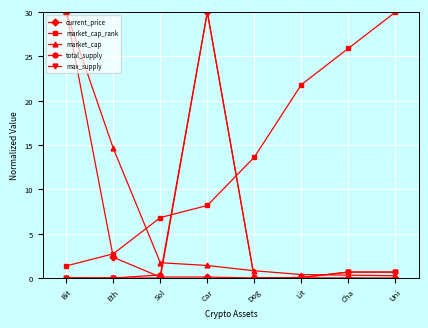

What position from the left is Sol?

3